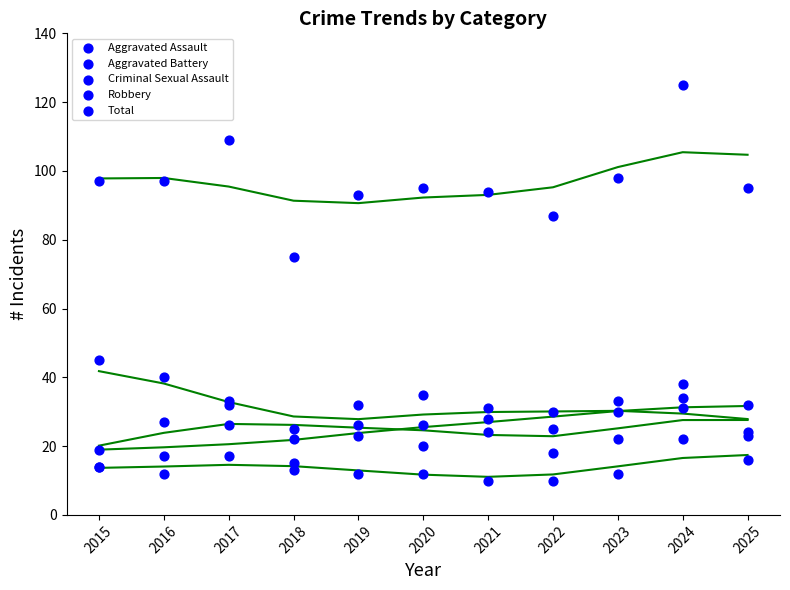

What are all the series names shown in the legend?

Aggravated Assault, Aggravated Battery, Criminal Sexual Assault, Robbery, Total